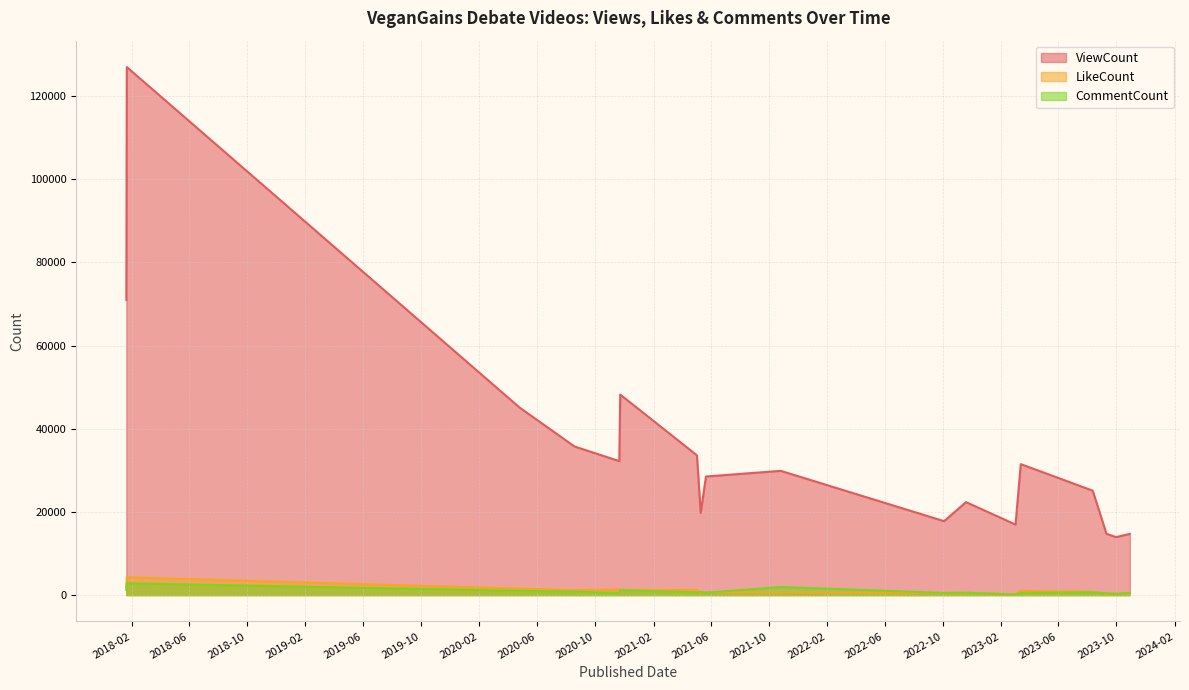

What value does the ViewCount series have at 2023-03-14, to the nearest 100?

31500